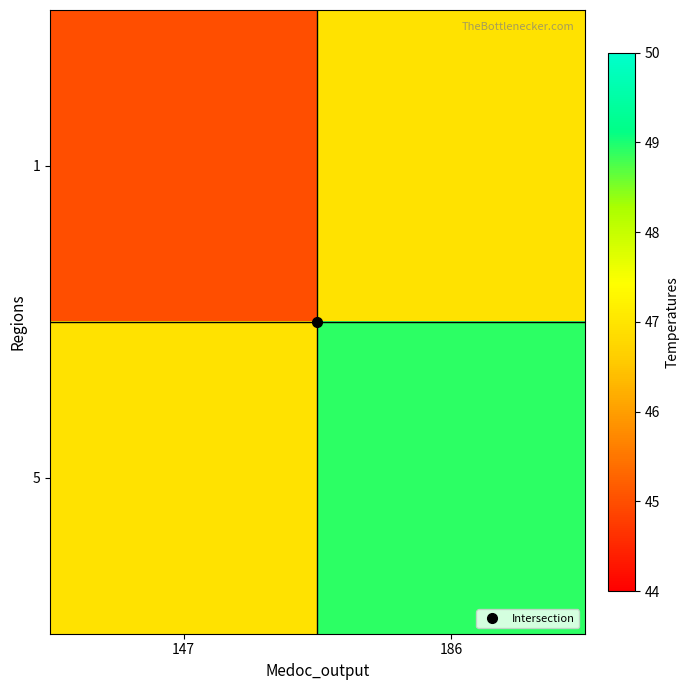

Reading left to right, transcribe all the data shown in this chart.

1: 147=45.0	186=47.0
5: 147=47.0	186=48.9